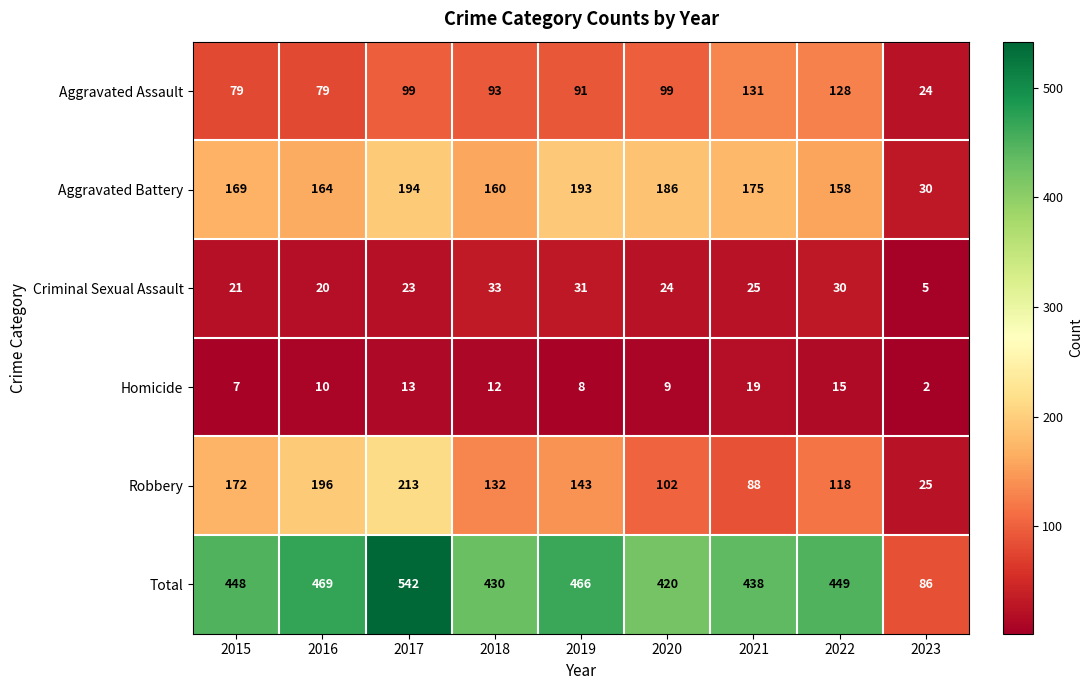

Which series has the largest range (max minus min)?

Total